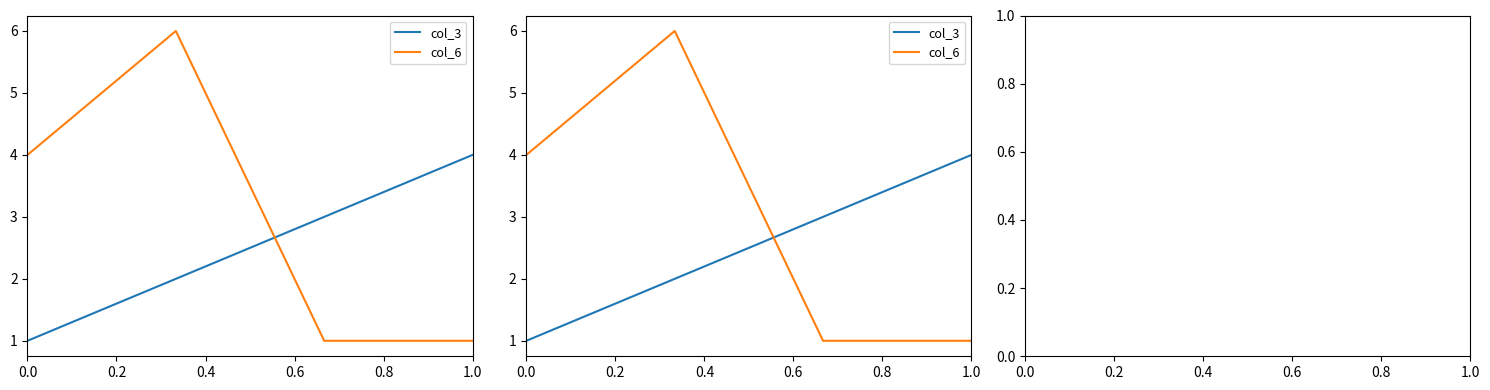

Reading left to right, transcribe all the data shown in this chart.

col_3: 1	2	3	4
col_6: 4	6	1	1